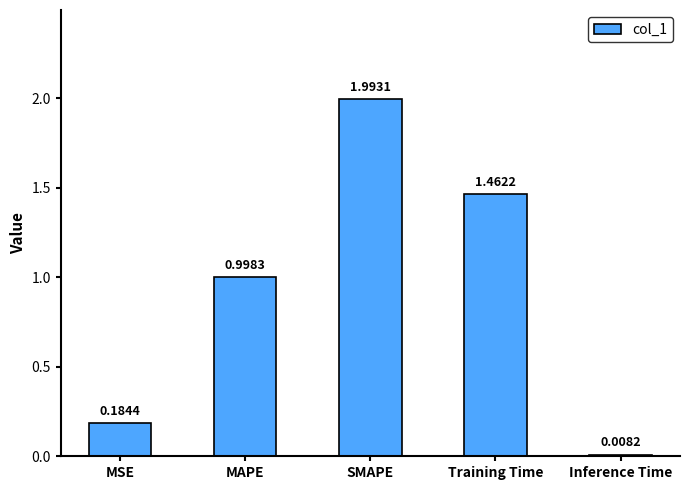

What is the difference between the maximum and minimum values?

2.0